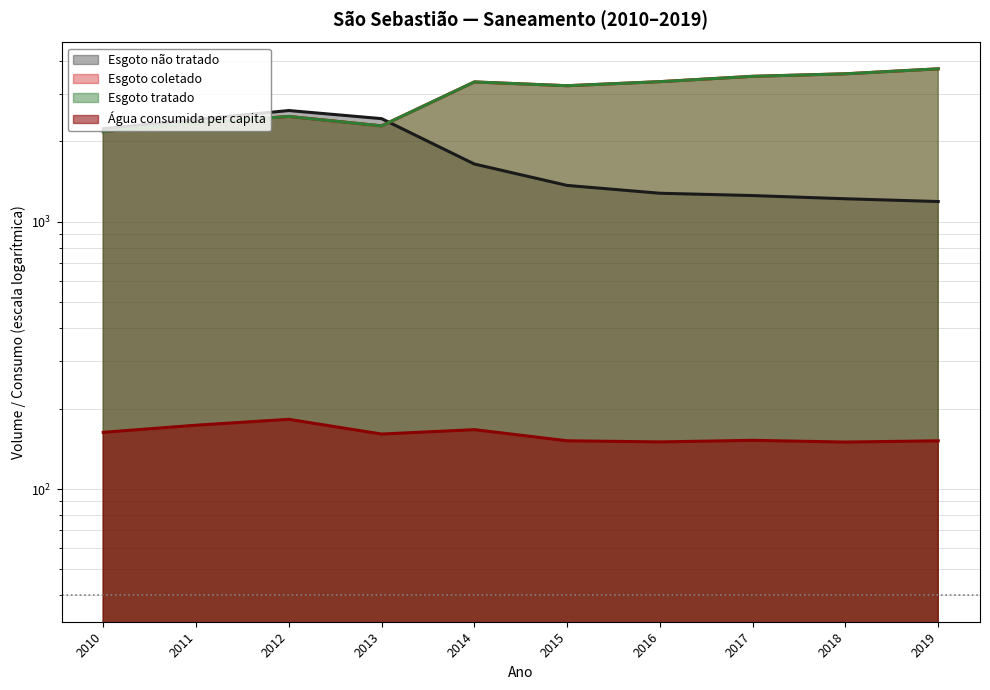

Rank the series at 2010 from lowest to highest value.

Volume_agua_per_capita, Volume_esgoto_coletado, Volume_esgoto_tratado, Volume_esgoto_nao_tratado